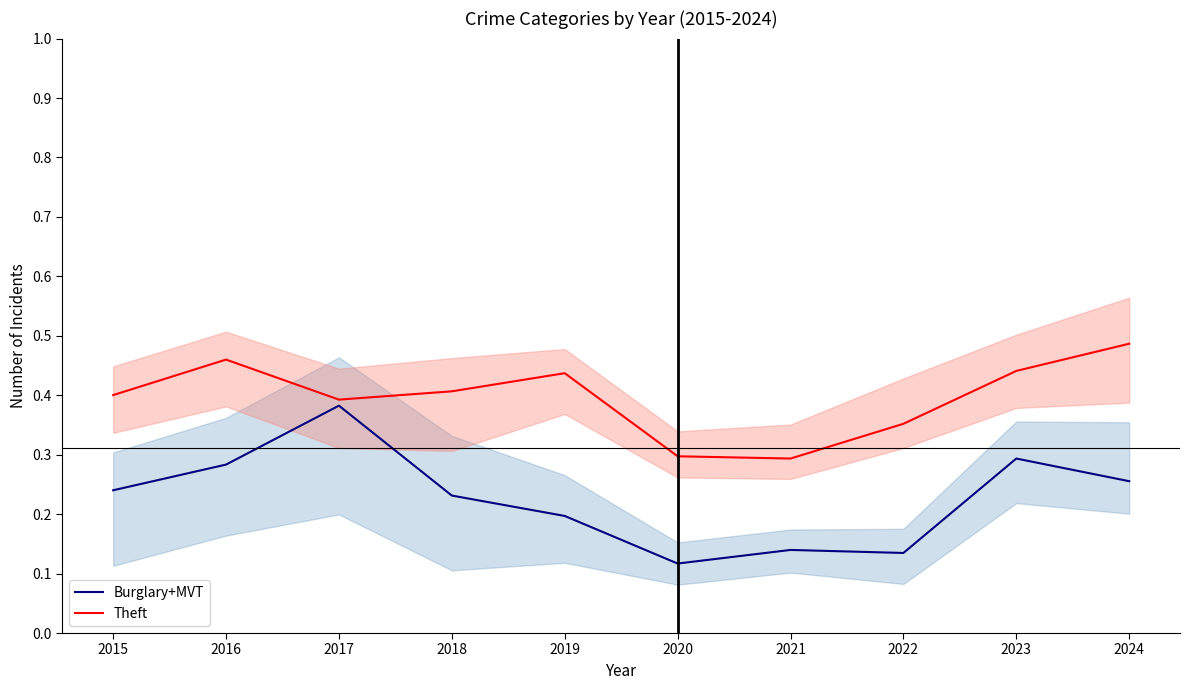

The Theft series shows 0.4 at 2019. True or false?

True